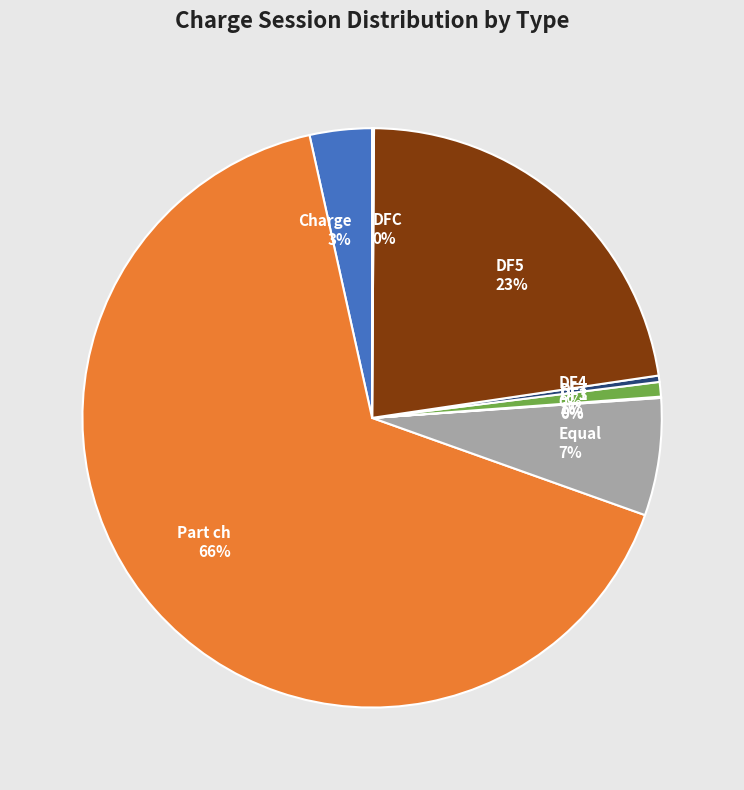

Does Part ch account for over 50% of the chart?

Yes